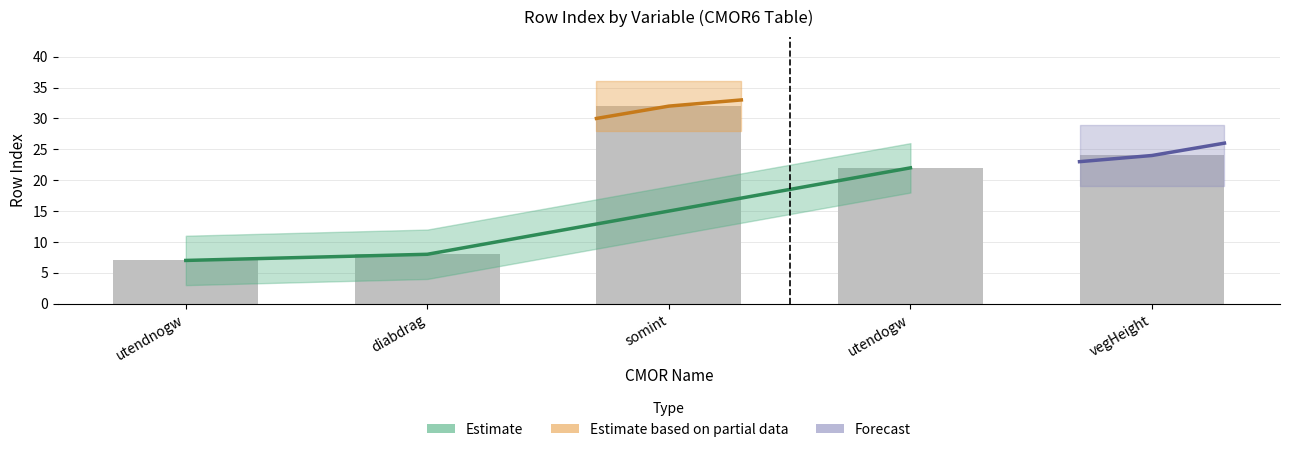

Rank the categories by value from highest to lowest.

somint, vegHeight, utendogw, diabdrag, utendnogw